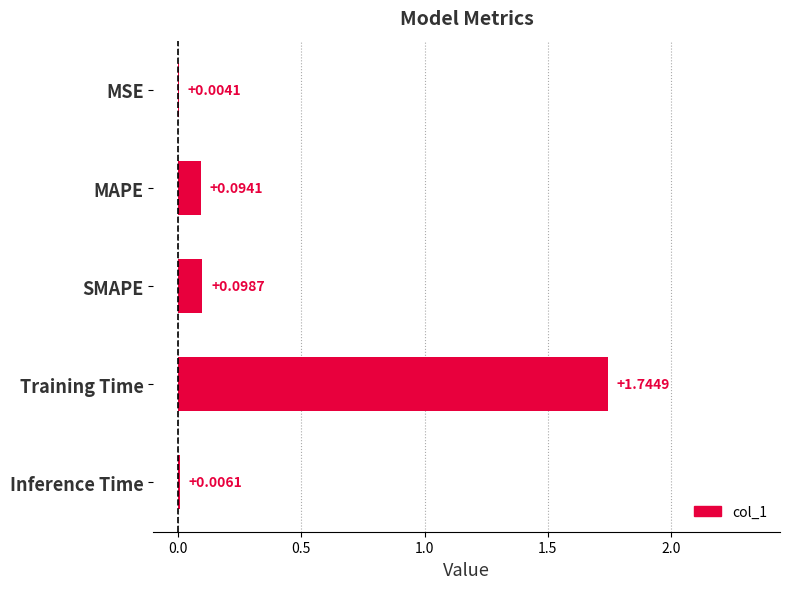

What is the change in value from Training Time to Inference Time?

-1.7